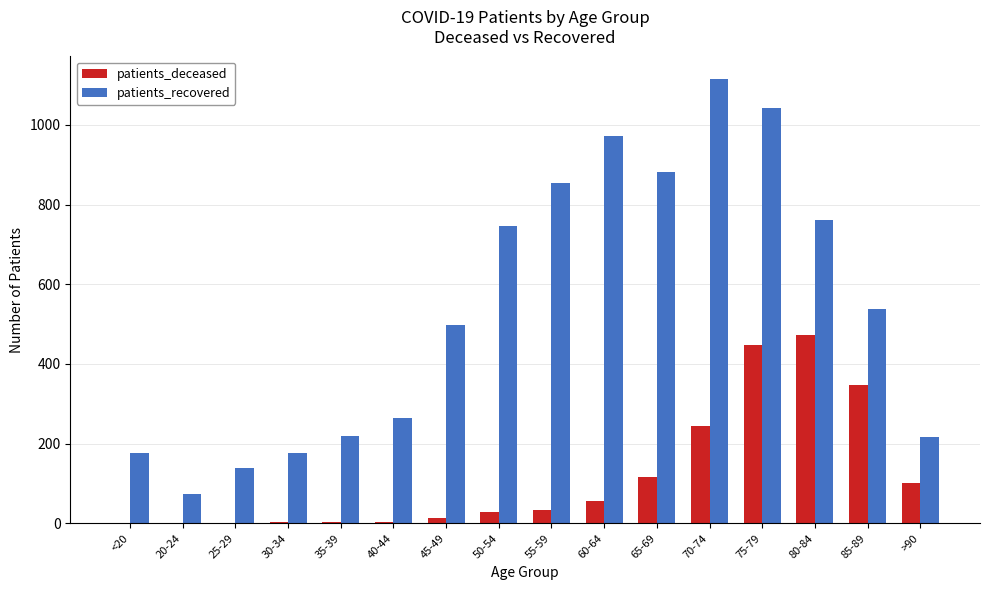

What is the highest value of the patients_deceased series?

472